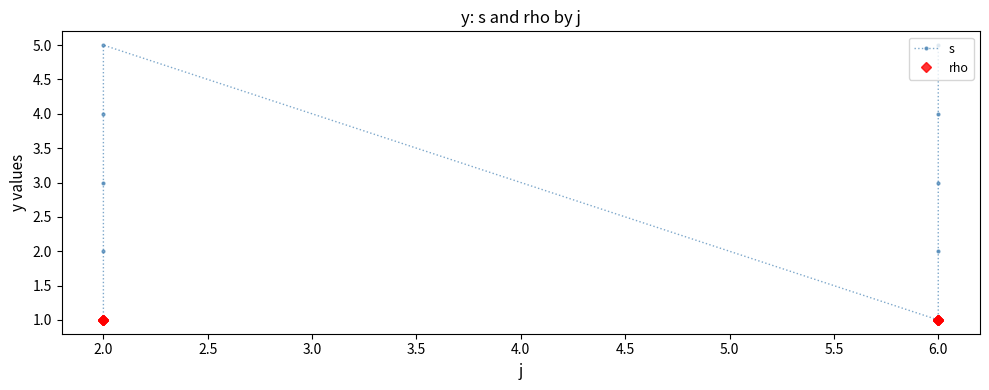

The s series shows 5 at 6.0. True or false?

True